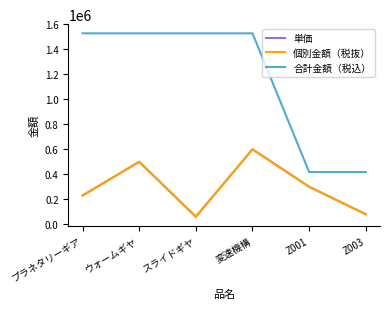

How many data points in 合計金額（税込） are less than 1529000?

2